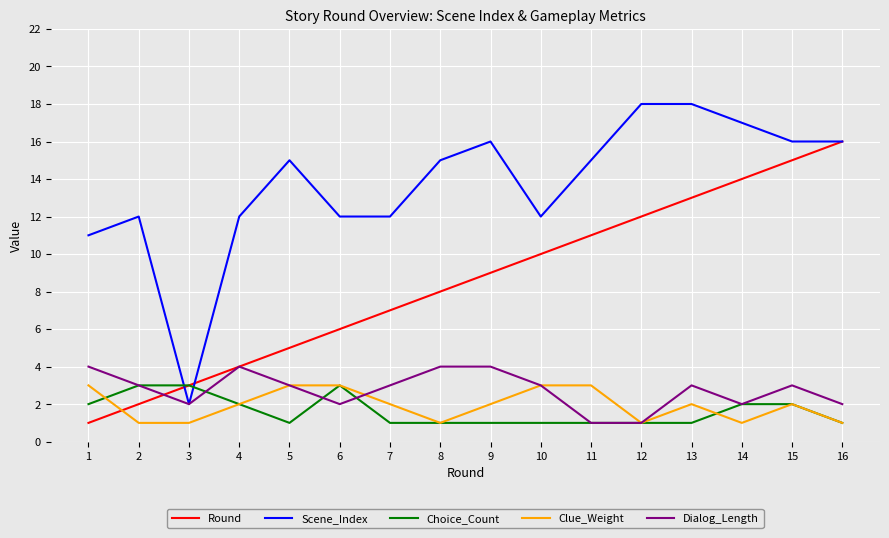

Reading left to right, extract all data points from this chart.

Round: 1	2	3	4	5	6	7	8	9	10	11	12	13	14	15	16
Scene_Index: 11	12	2	12	15	12	12	15	16	12	15	18	18	17	16	16
Choice_Count: 2	3	3	2	1	3	1	1	1	1	1	1	1	2	2	1
Clue_Weight: 3	1	1	2	3	3	2	1	2	3	3	1	2	1	2	1
Dialog_Length: 4	3	2	4	3	2	3	4	4	3	1	1	3	2	3	2